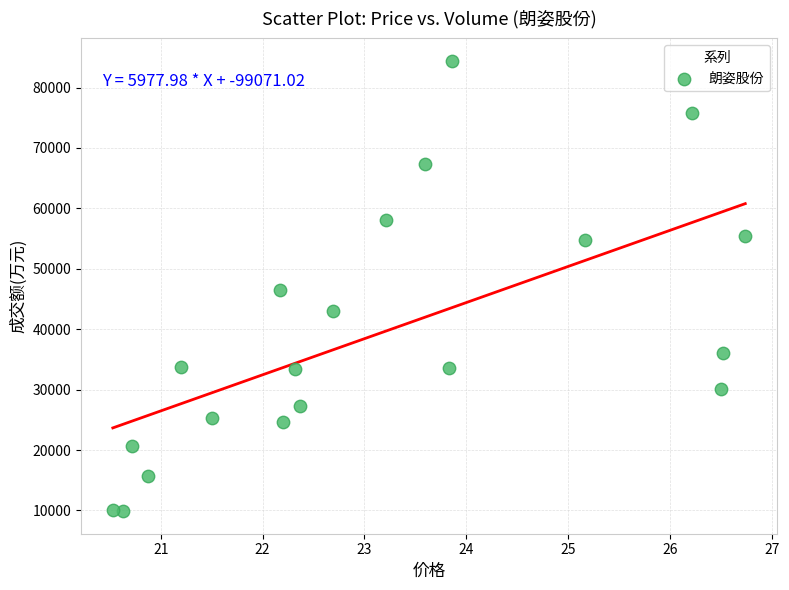

What is the range of Y values (max minus min)?

74534